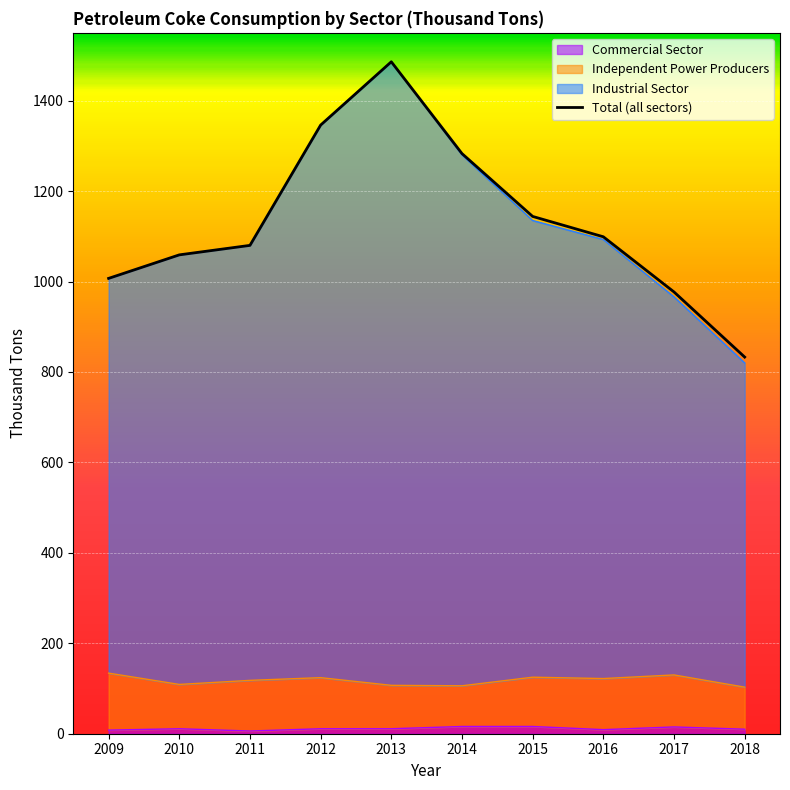

What is the difference between the maximum and minimum values?

653